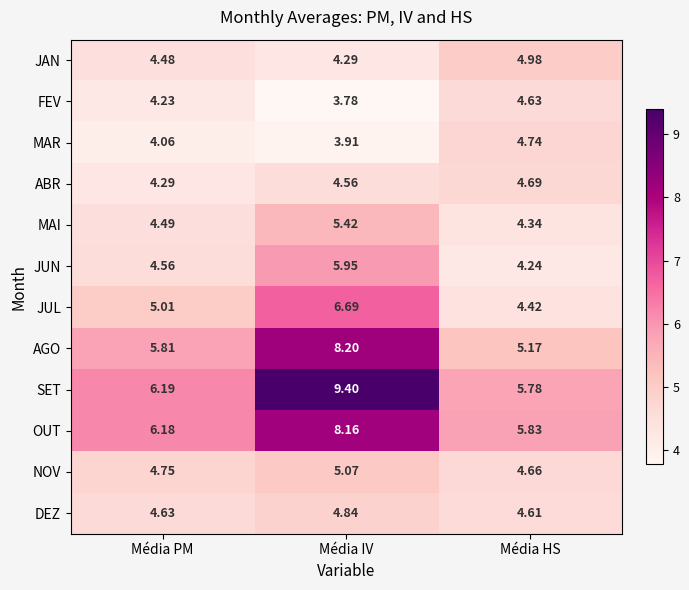

List the series in order of their peak value, highest first.

SET, AGO, OUT, JUL, JUN, MAI, NOV, JAN, DEZ, MAR, ABR, FEV